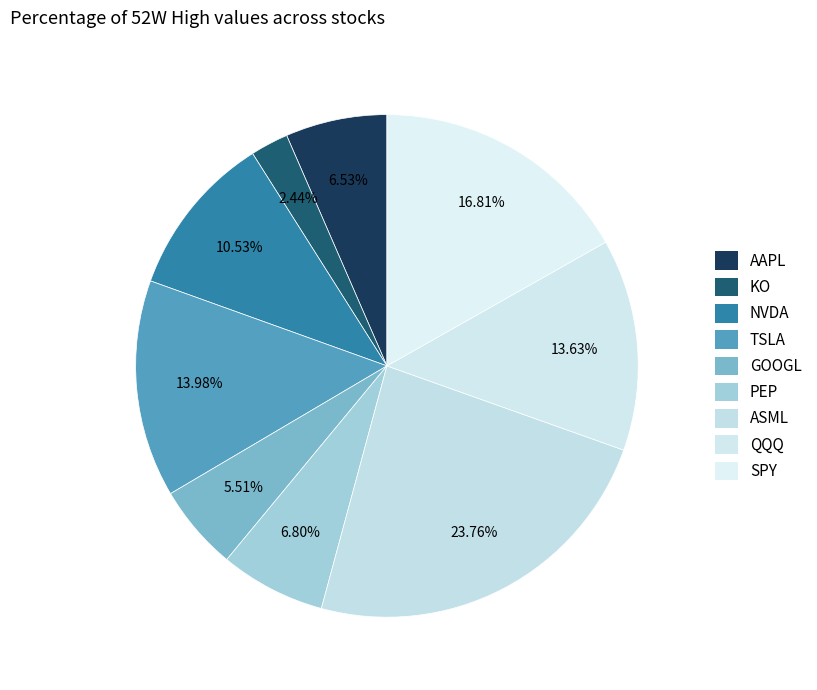

How many slices are in this pie chart?

9